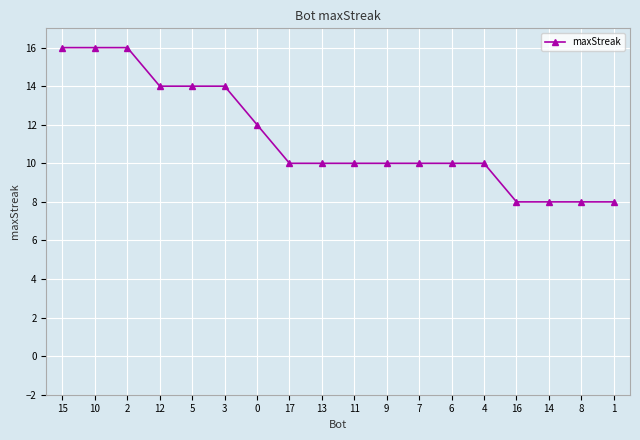

What is the change in value from 13 to 16?

-2